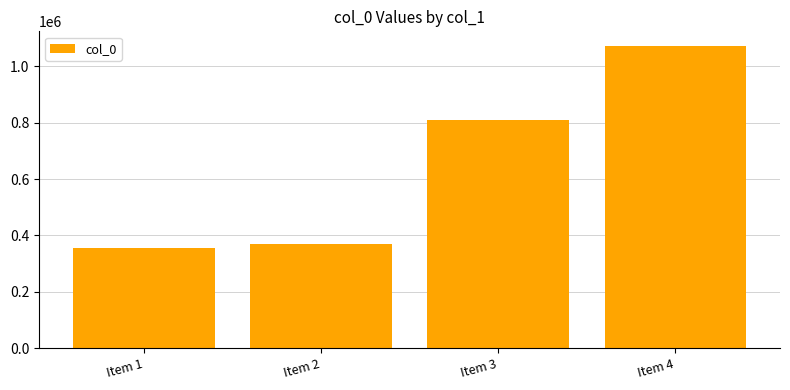

Reading left to right, extract all data points from this chart.

Item 1=355792	Item 2=370913	Item 3=808249	Item 4=1070472